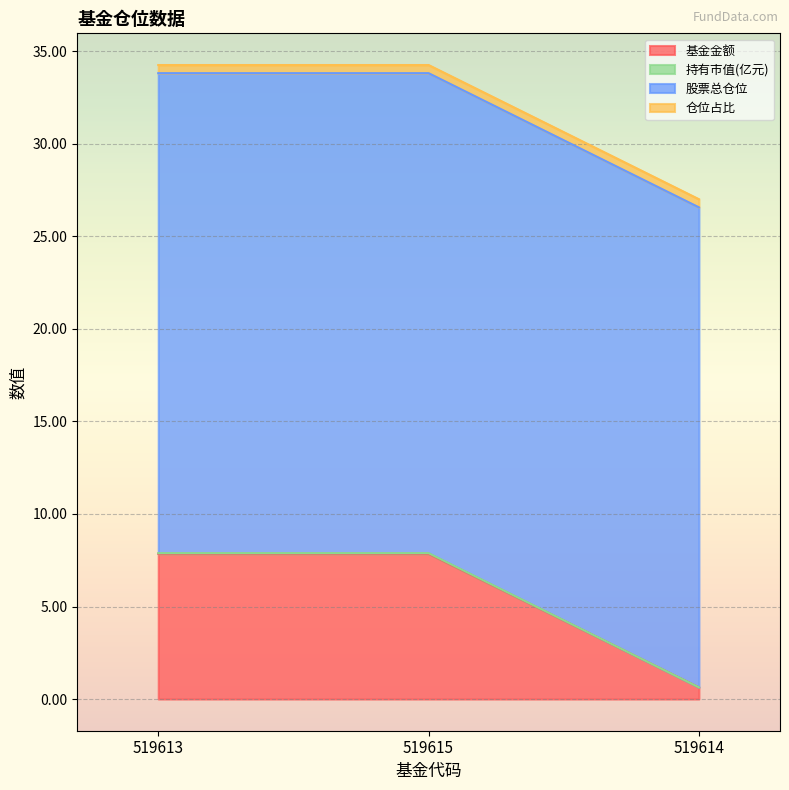

At which label does 基金金额 reach its minimum?

519614